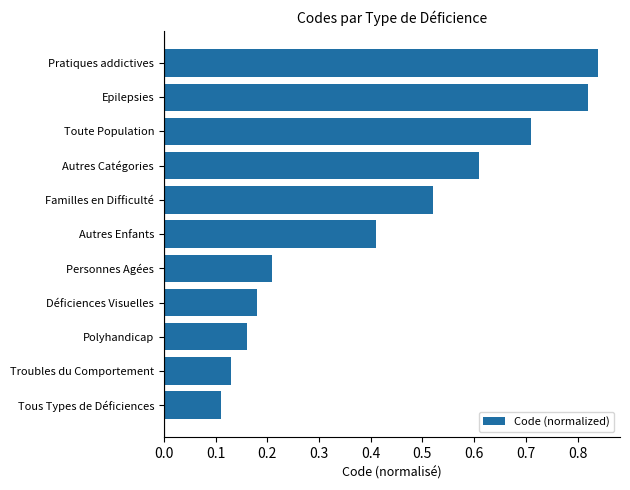

At which category does the chart reach its peak across all series?

Pratiques addictives